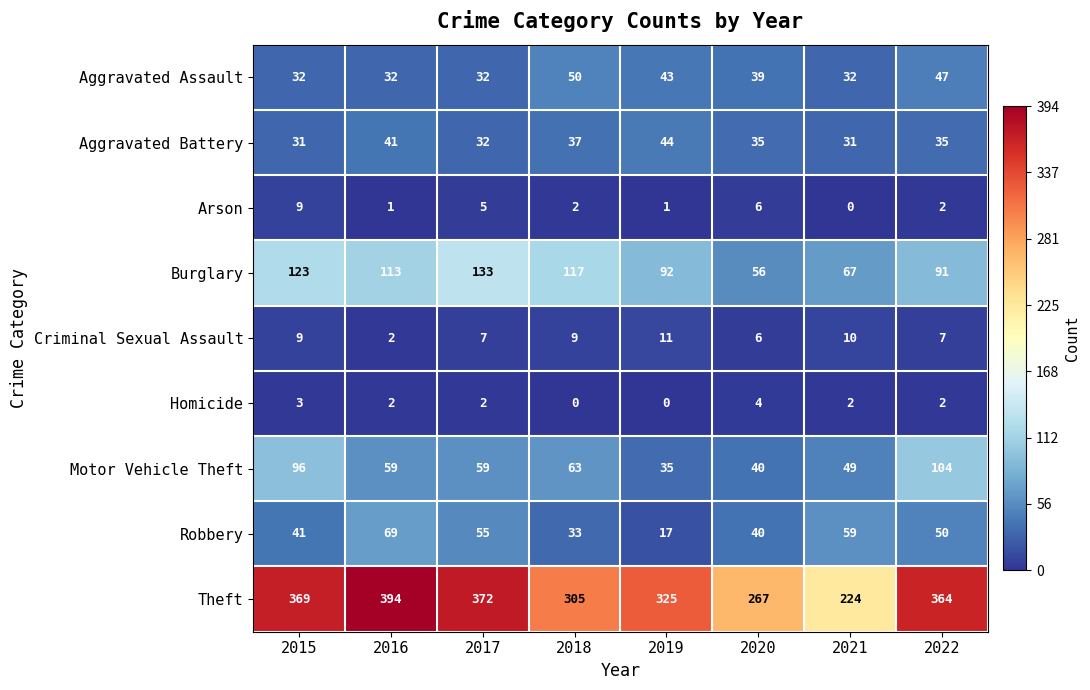

What is the total value across all series at 2019?

568